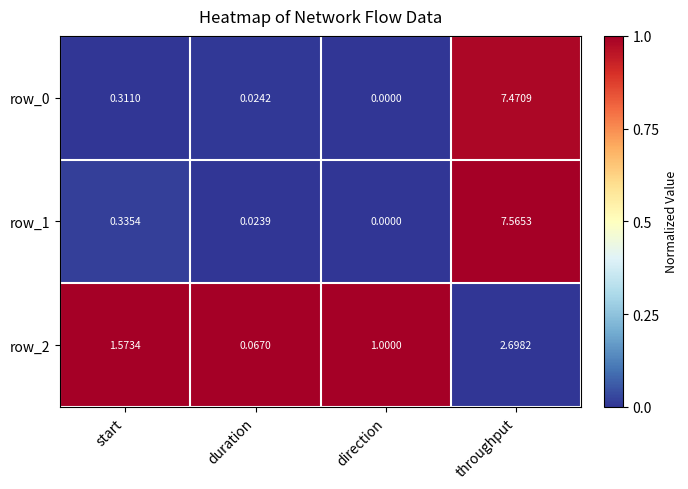

Which category has the highest value across all series?

throughput